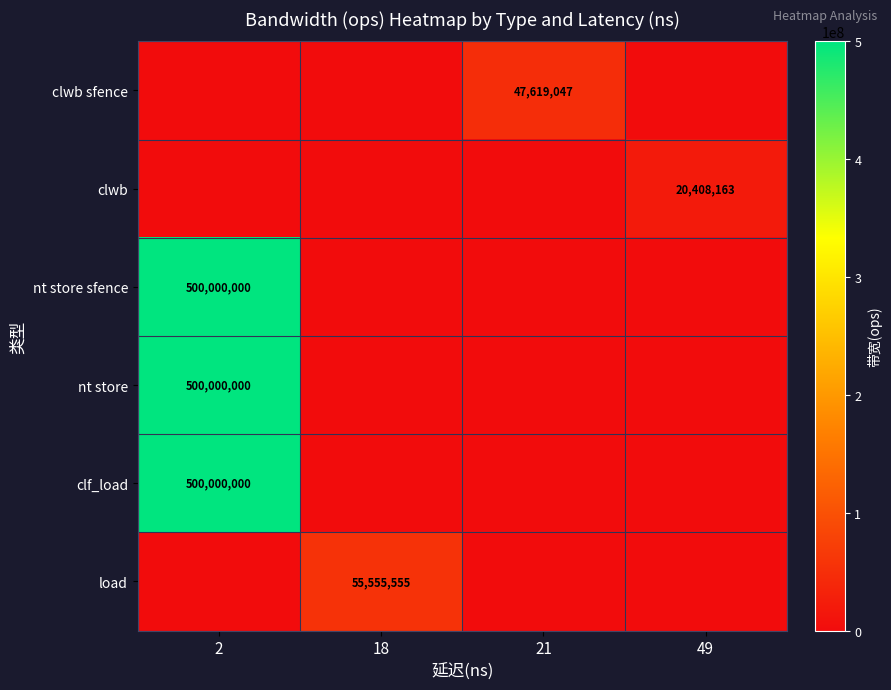

Which label corresponds to the smallest value in the chart?

2